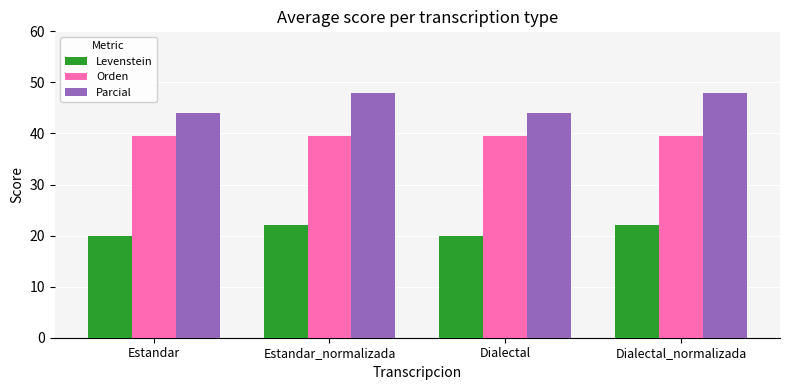

Reading left to right, what are all the values shown in this chart?

Levenstein: 20.0	22.0	20.0	22.0
Orden: 39.5	39.5	39.5	39.5
Parcial: 44.0	48.0	44.0	48.0